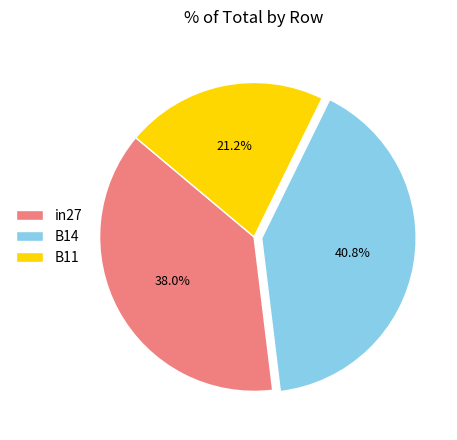

Does in27 account for over 50% of the chart?

No